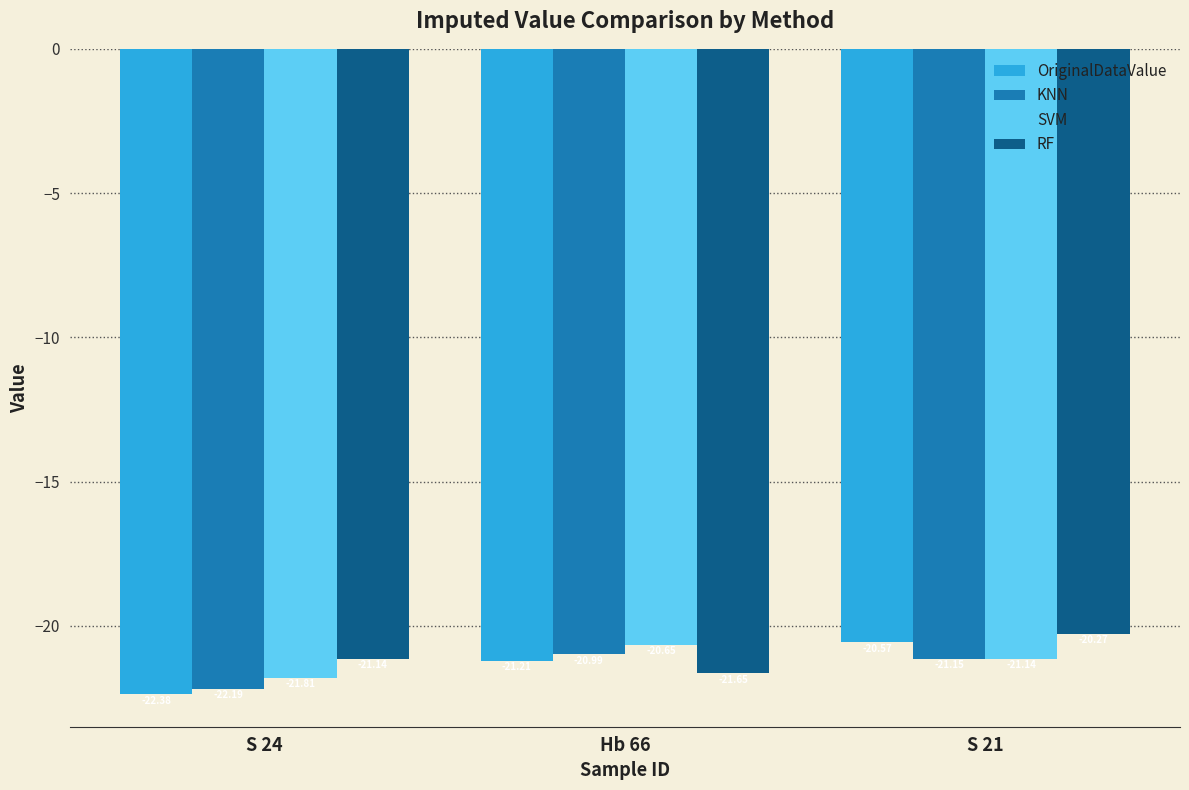

List the series in order of their peak value, lowest first.

KNN, SVM, OriginalDataValue, RF